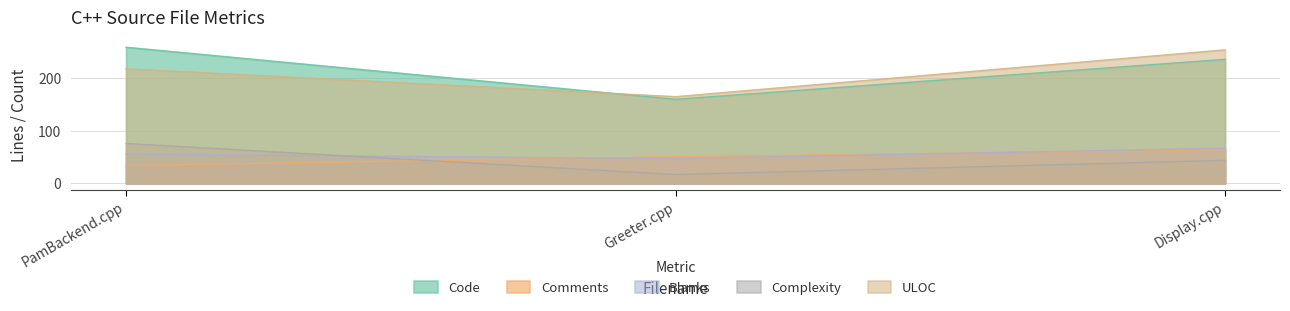

Does the chart display data point markers on the line(s)?

No